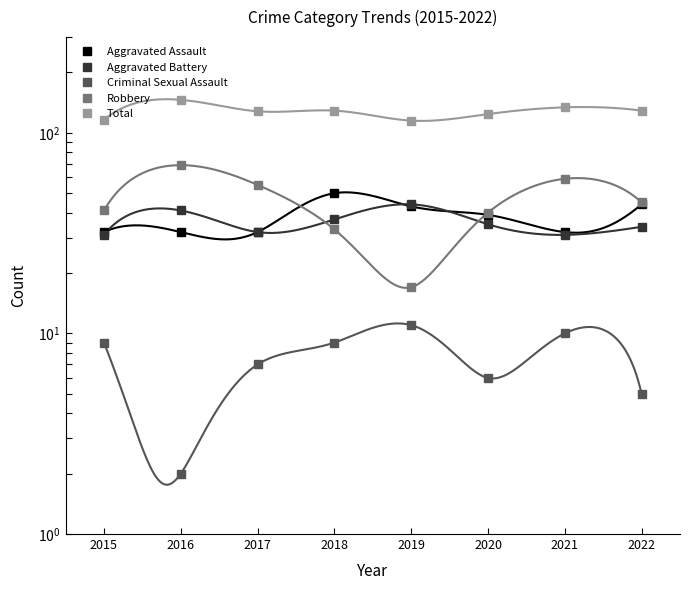

After their last crossing, which series has the higher values: Aggravated Assault or Aggravated Battery?

Aggravated Assault